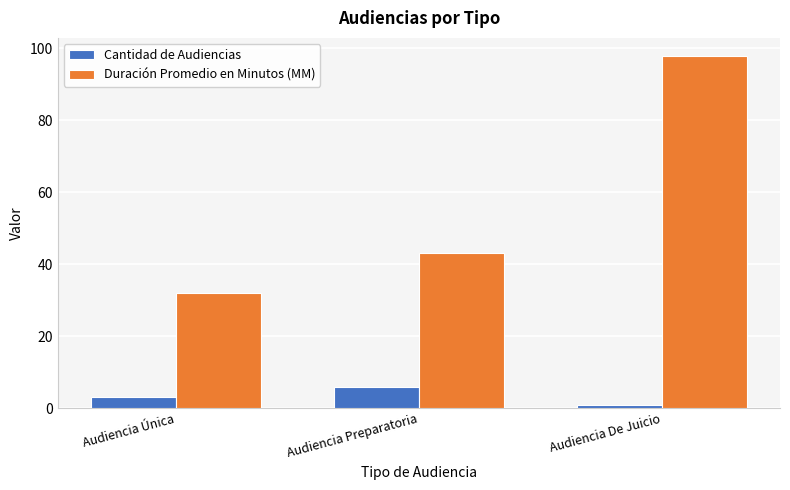

At which category does the chart reach its peak across all series?

Audiencia De Juicio